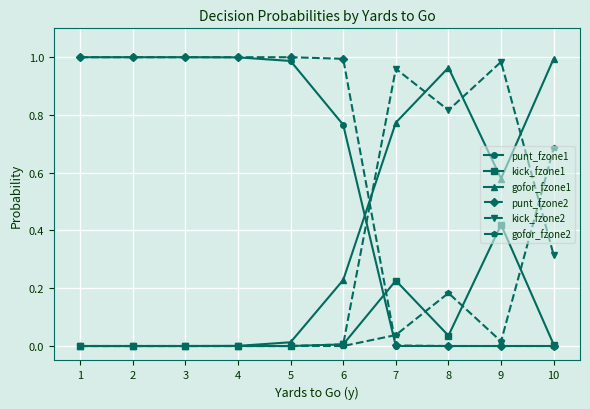

Is the value of punt_fzone2 at 3 greater than the value of gofor_fzone1 at 8?

Yes